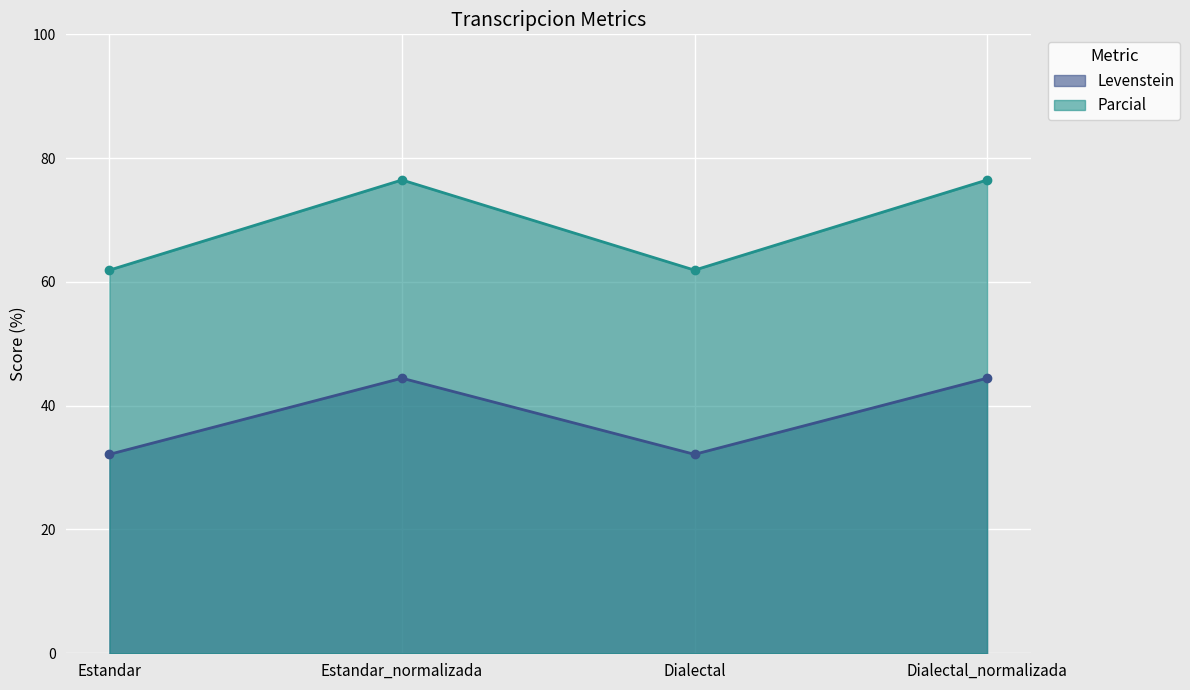

Where is Levenstein nearest to the value 38?

Estandar